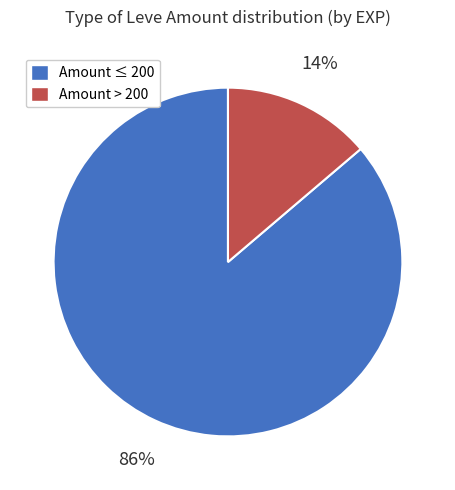

True or false: Amount > 200 accounts for 7% of the total.

False